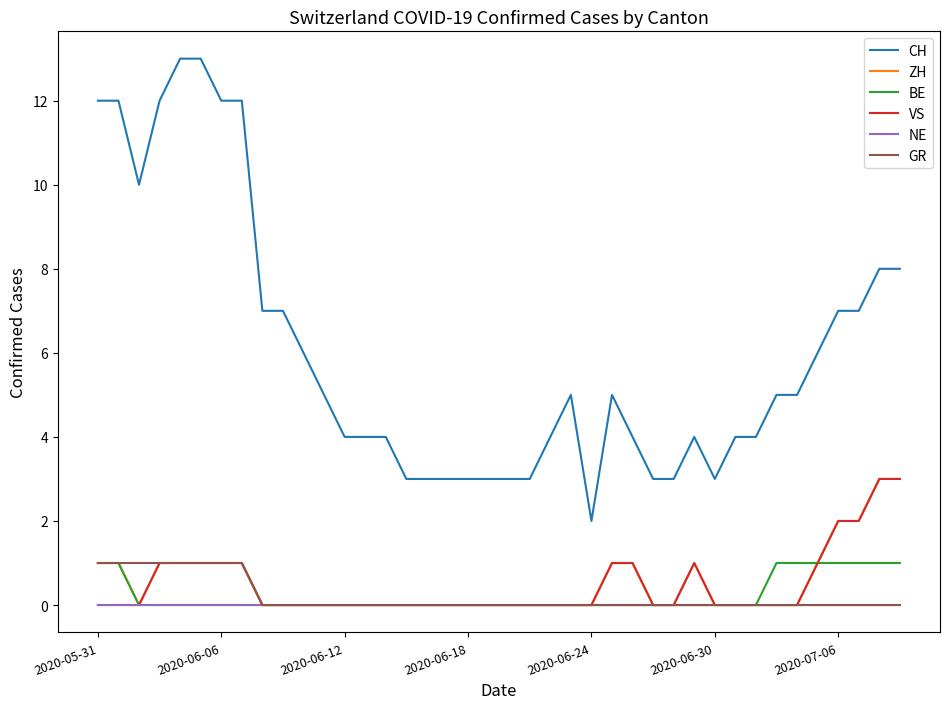

What is the greatest value displayed?

13